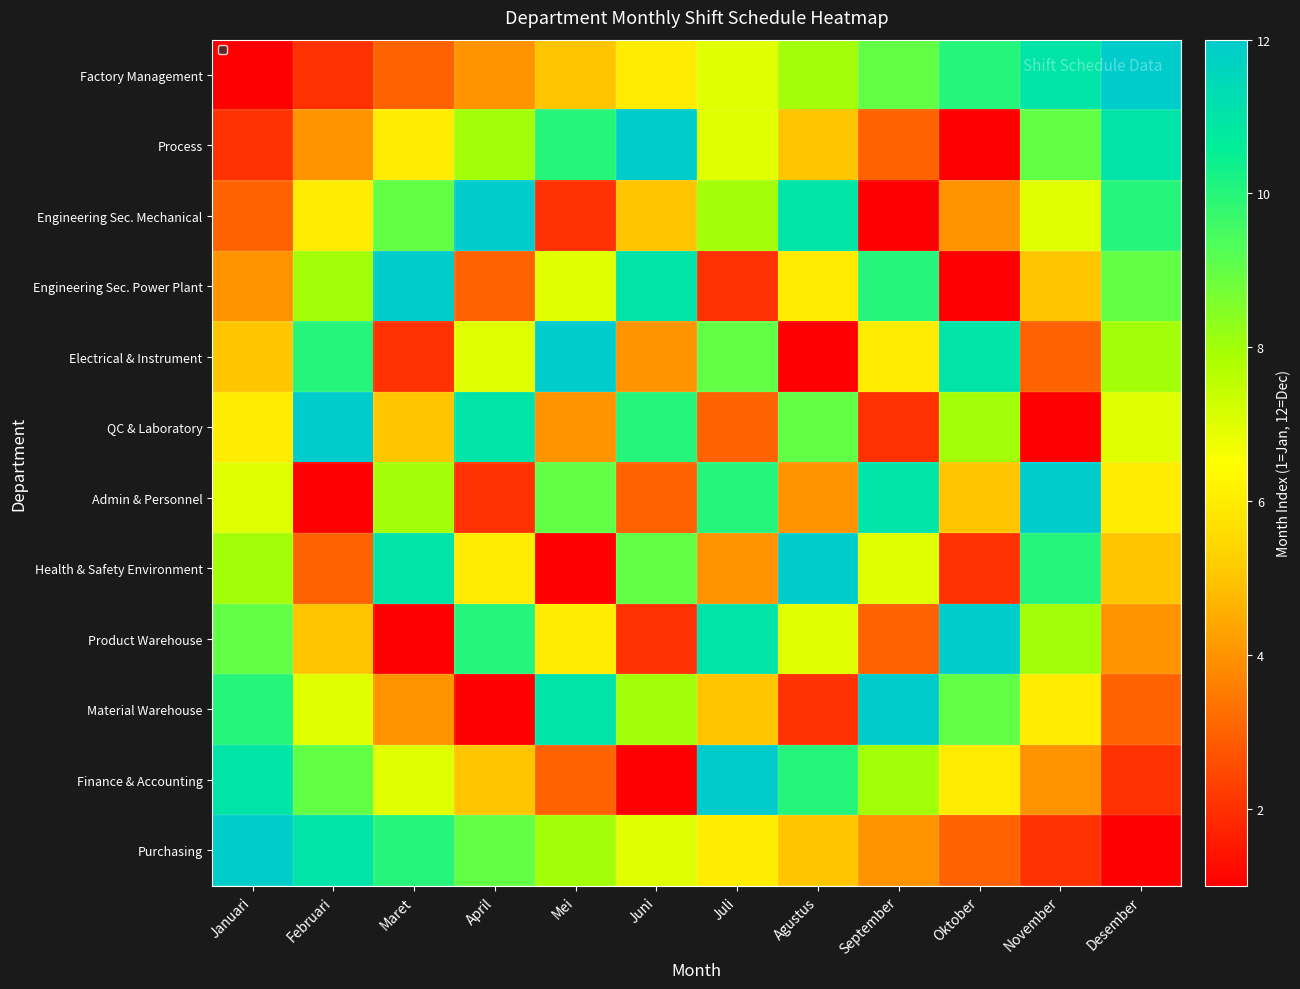

Reading left to right, list all the values displayed in this chart.

Factory Management: Januari=1	Februari=2	Maret=3	April=4	Mei=5	Juni=6	Juli=7	Agustus=8	September=9	Oktober=10	November=11	Desember=12
Process: Januari=2	Februari=4	Maret=6	April=8	Mei=10	Juni=12	Juli=7	Agustus=5	September=3	Oktober=1	November=9	Desember=11
Engineering Sec. Mechanical: Januari=3	Februari=6	Maret=9	April=12	Mei=2	Juni=5	Juli=8	Agustus=11	September=1	Oktober=4	November=7	Desember=10
Engineering Sec. Power Plant: Januari=4	Februari=8	Maret=12	April=3	Mei=7	Juni=11	Juli=2	Agustus=6	September=10	Oktober=1	November=5	Desember=9
Electrical & Instrument: Januari=5	Februari=10	Maret=2	April=7	Mei=12	Juni=4	Juli=9	Agustus=1	September=6	Oktober=11	November=3	Desember=8
QC & Laboratory: Januari=6	Februari=12	Maret=5	April=11	Mei=4	Juni=10	Juli=3	Agustus=9	September=2	Oktober=8	November=1	Desember=7
Admin & Personnel: Januari=7	Februari=1	Maret=8	April=2	Mei=9	Juni=3	Juli=10	Agustus=4	September=11	Oktober=5	November=12	Desember=6
Health & Safety Environment: Januari=8	Februari=3	Maret=11	April=6	Mei=1	Juni=9	Juli=4	Agustus=12	September=7	Oktober=2	November=10	Desember=5
Product Warehouse: Januari=9	Februari=5	Maret=1	April=10	Mei=6	Juni=2	Juli=11	Agustus=7	September=3	Oktober=12	November=8	Desember=4
Material Warehouse: Januari=10	Februari=7	Maret=4	April=1	Mei=11	Juni=8	Juli=5	Agustus=2	September=12	Oktober=9	November=6	Desember=3
Finance & Accounting: Januari=11	Februari=9	Maret=7	April=5	Mei=3	Juni=1	Juli=12	Agustus=10	September=8	Oktober=6	November=4	Desember=2
Purchasing: Januari=12	Februari=11	Maret=10	April=9	Mei=8	Juni=7	Juli=6	Agustus=5	September=4	Oktober=3	November=2	Desember=1